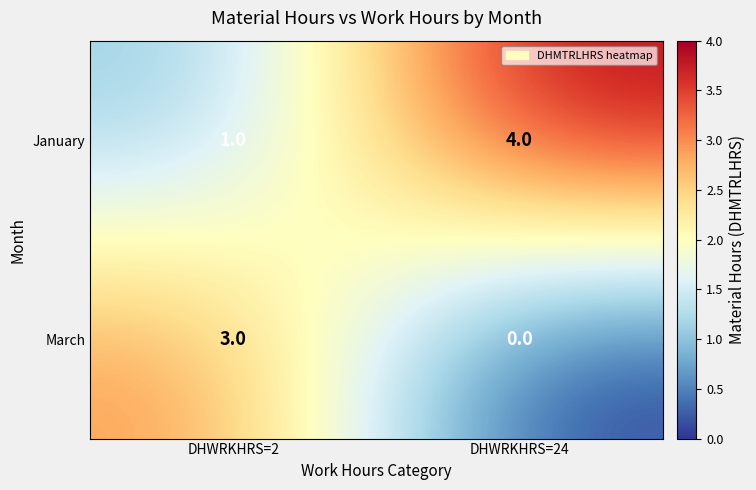

What is the spread (max minus min) of values at DHWRKHRS=24?

4